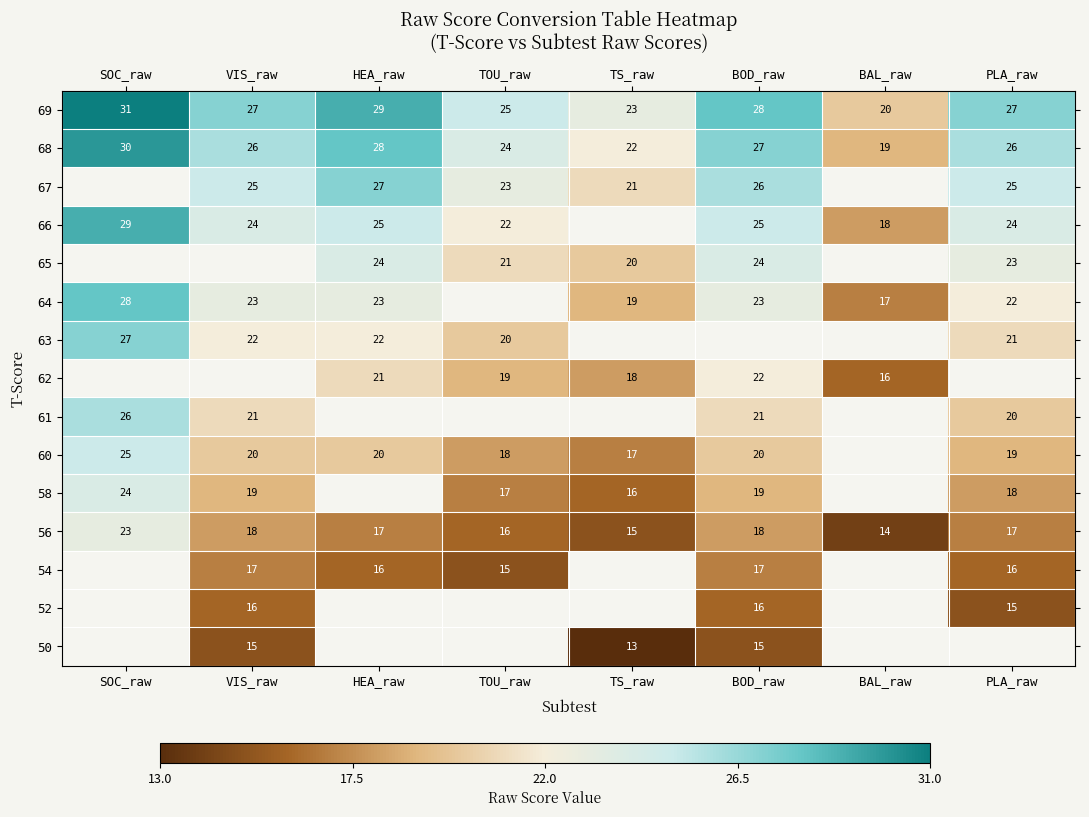

At which label does 68 reach its minimum?

BAL_raw